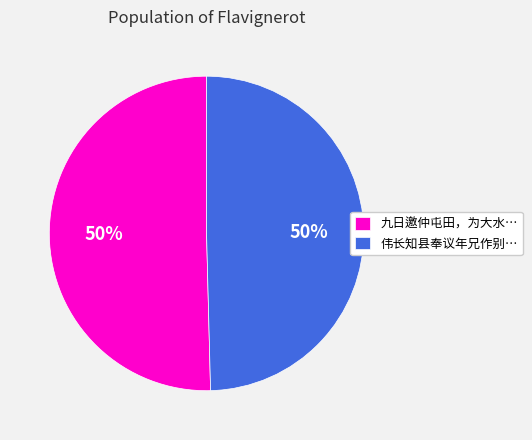

Approximately how many times larger is the value at 九日邀仲屯田，为大水… compared to 伟长知县奉议年兄作别…?

1.0